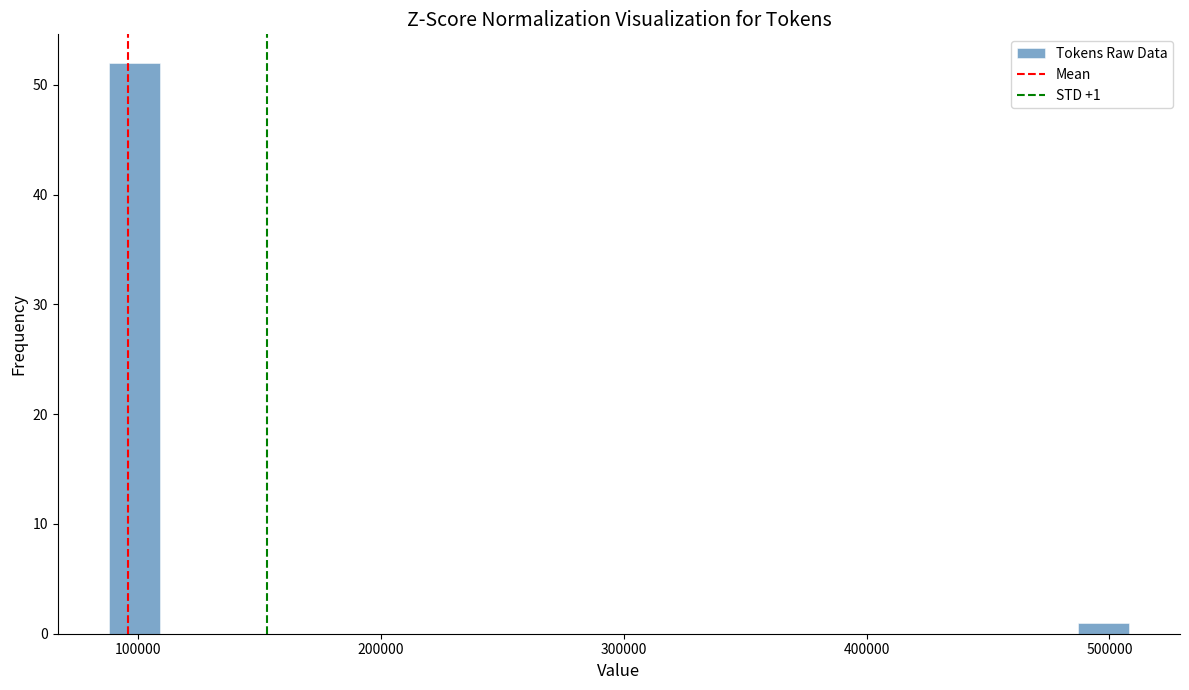

Around what value on the x-axis is the tallest bar? Give the approximate position of its centre, as read against the axis.

100000